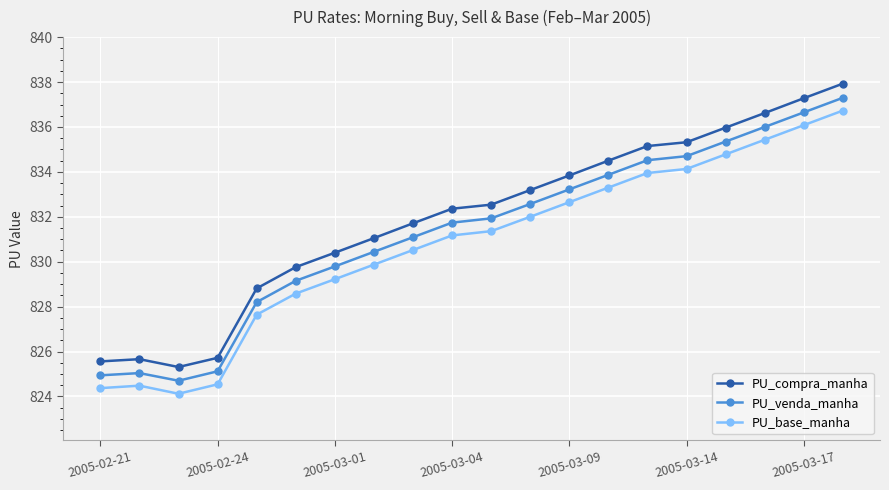

True or false: PU_venda_manha and PU_compra_manha intersect in this chart.

False